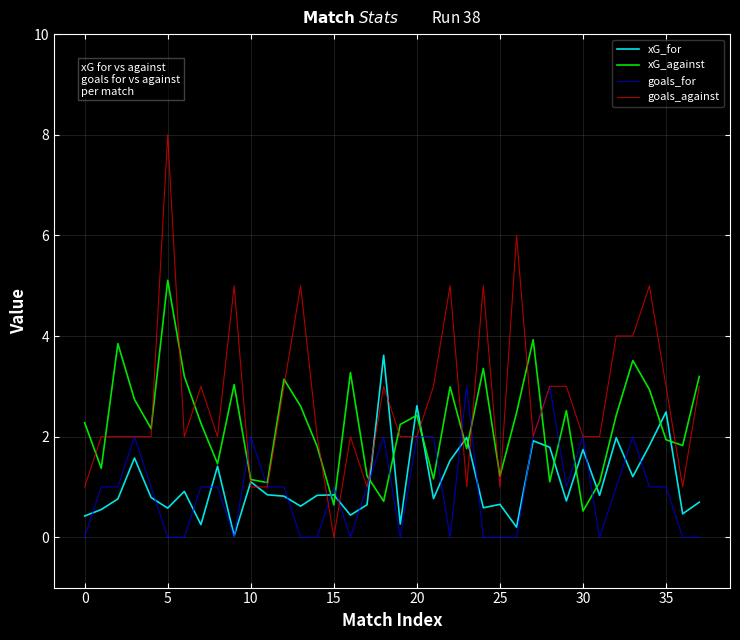

Does the chart display data point markers on the line(s)?

No